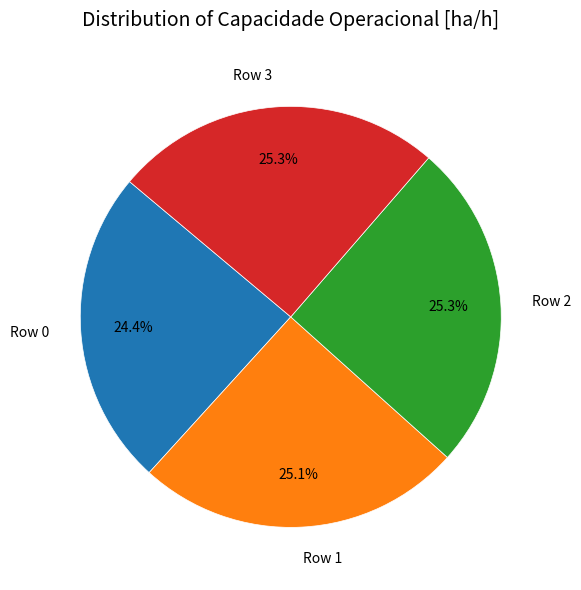

Which category has the smallest portion of the pie?

Row 0